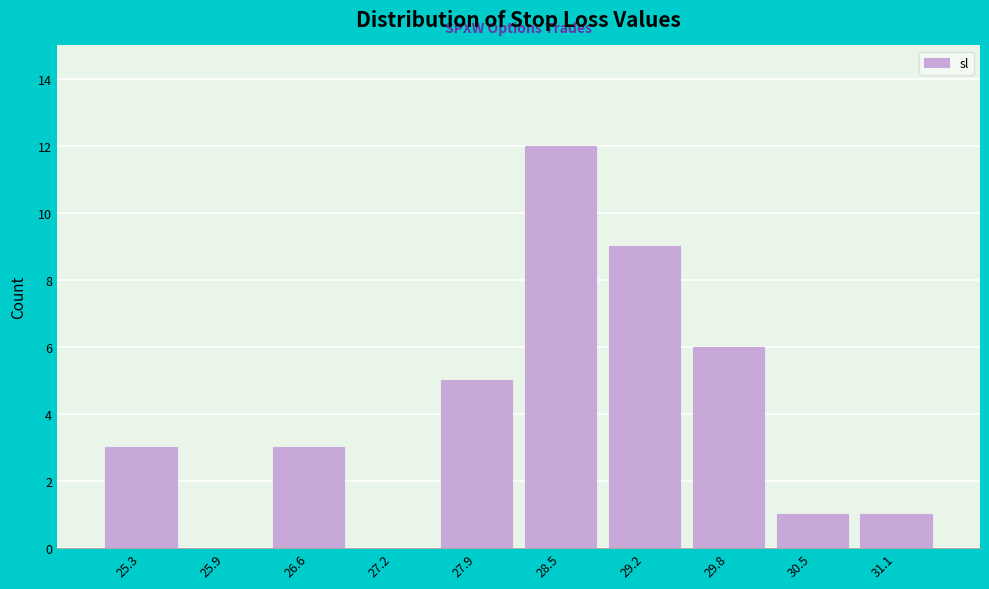

Reading left to right, what are all the values shown in this chart?

25.3=3	25.9=0	26.6=3	27.2=0	27.9=5	28.5=12	29.2=9	29.8=6	30.5=1	31.1=1